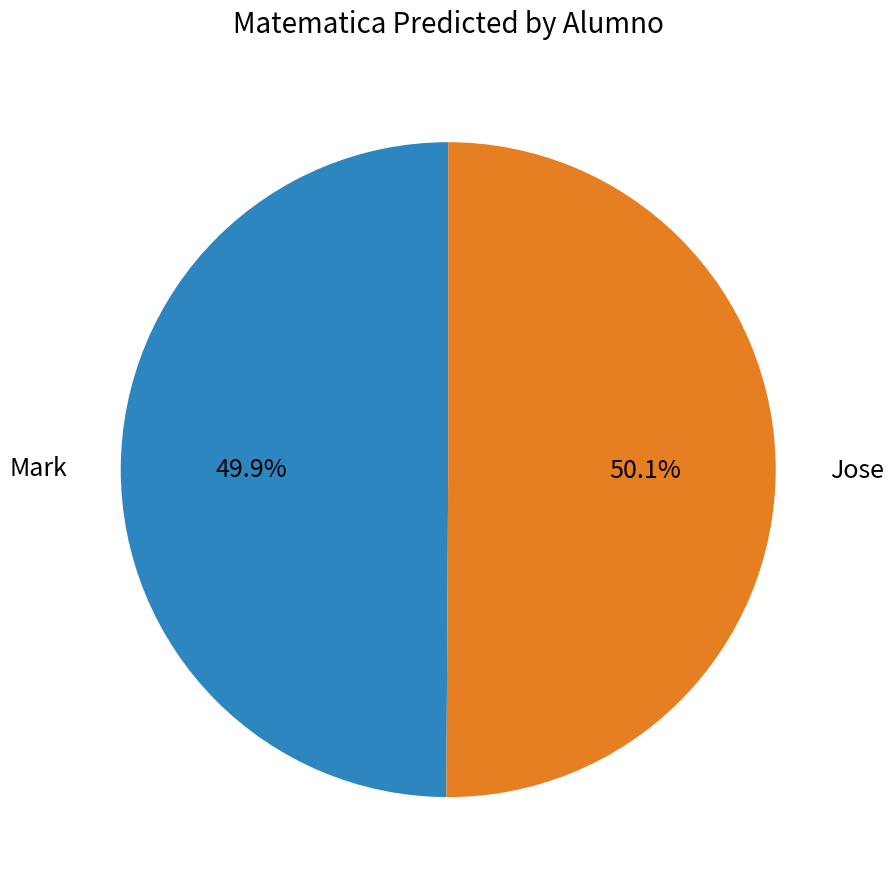

Approximately how many times larger is the value at Mark compared to Jose?

1.0